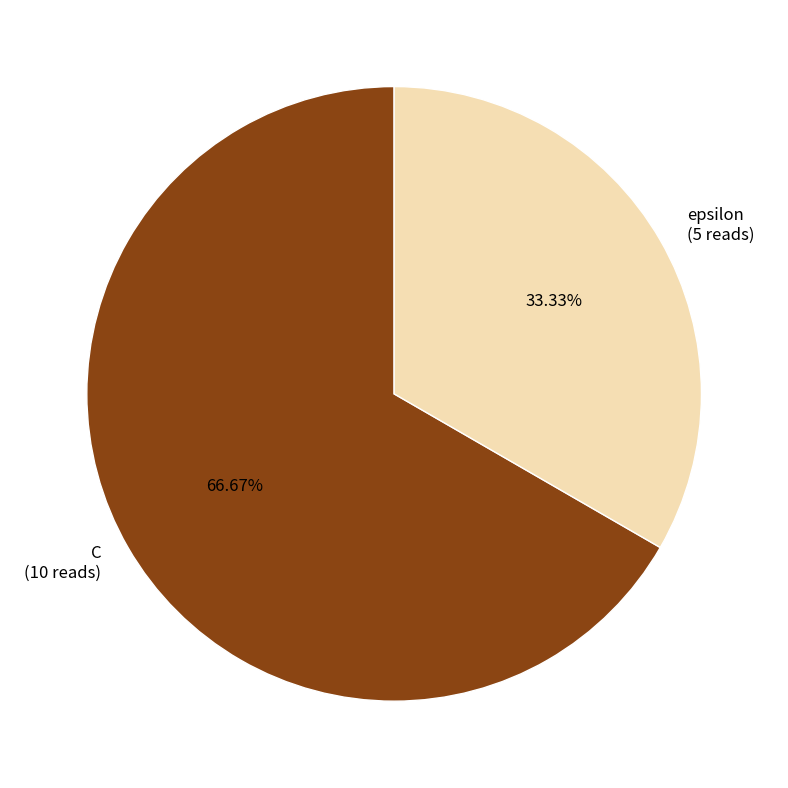

Which slice is the smallest?

epsilon